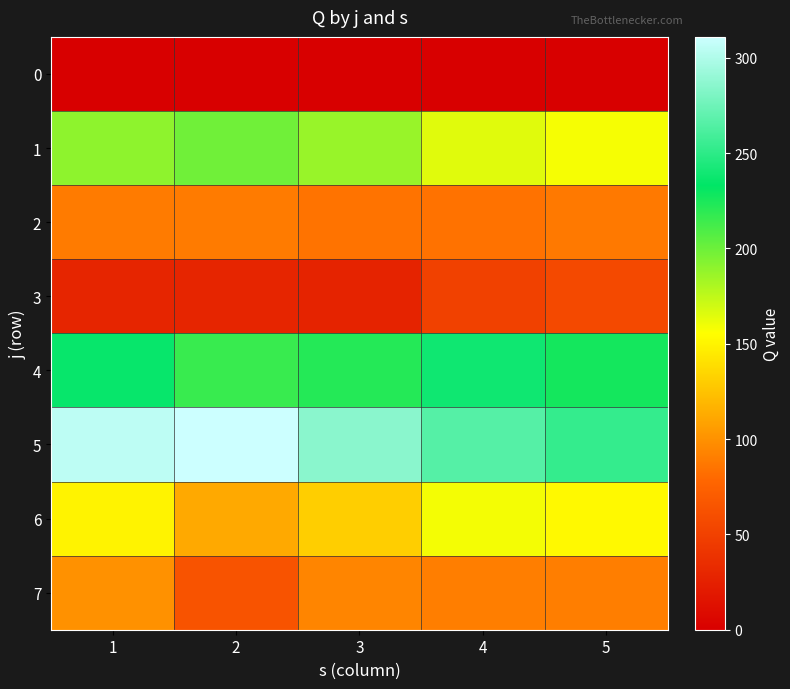

Reading left to right, what are all the values shown in this chart?

0: 1=0	2=0	3=0	4=0	5=0
1: 1=190	2=199	3=187	4=165	5=158
2: 1=89	2=89	3=85	4=84	5=88
3: 1=29	2=29	3=27	4=50	5=56
4: 1=236	2=216	3=222	4=239	5=227
5: 1=305	2=311	3=286	4=266	5=253
6: 1=150	2=112	3=131	4=159	5=153
7: 1=100	2=64	3=94	4=90	5=90